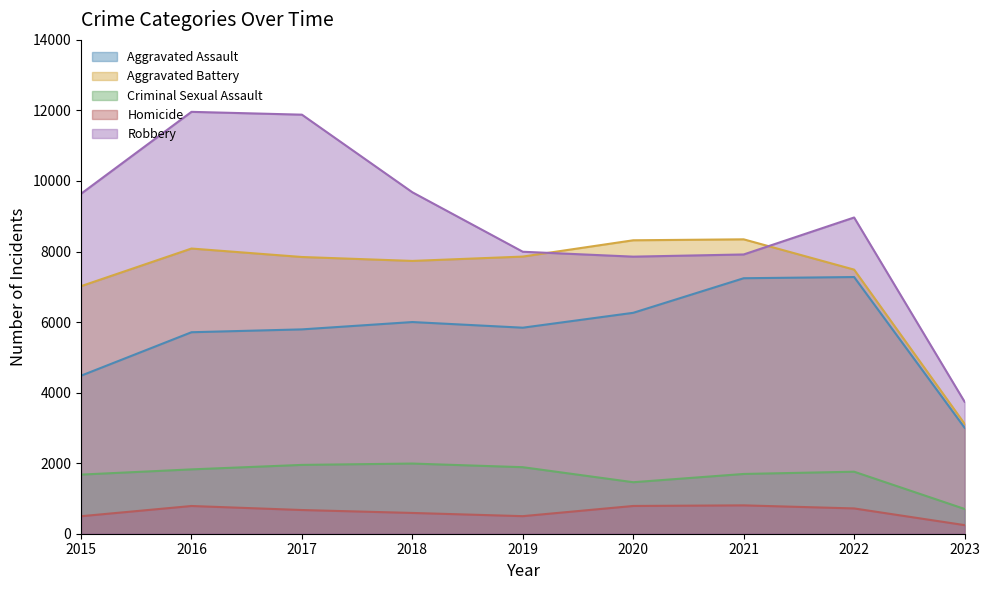

True or false: Criminal Sexual Assault has a value of 702 at 2023.

True